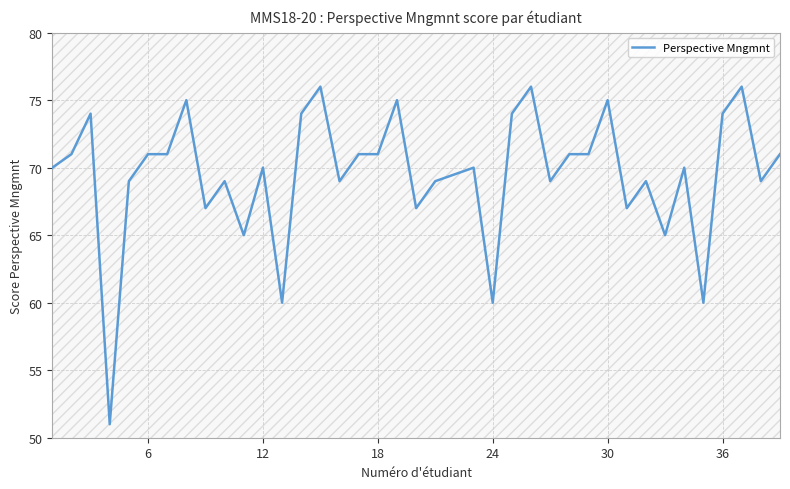

What is the greatest value displayed?

76